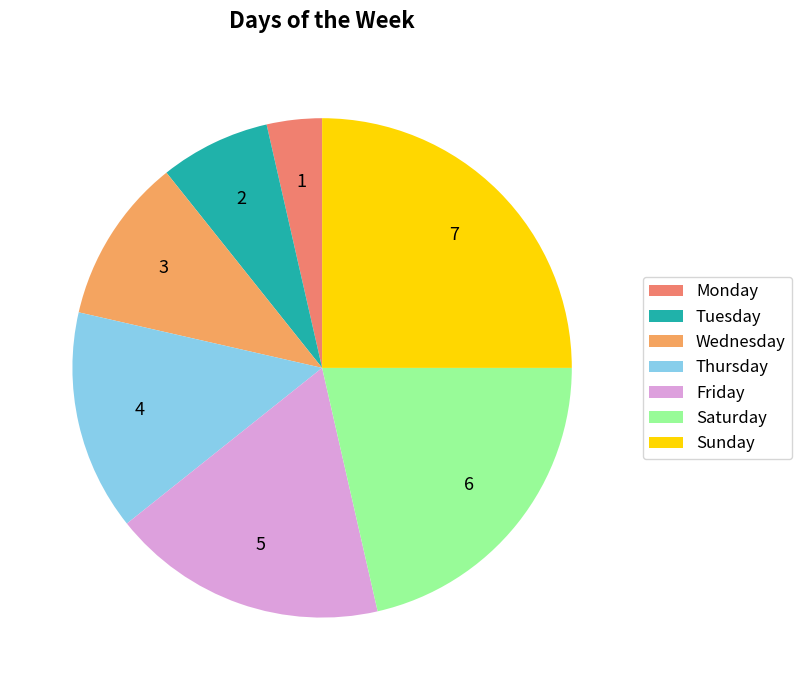

Approximately how many times larger is the value at Saturday compared to Thursday?

1.5